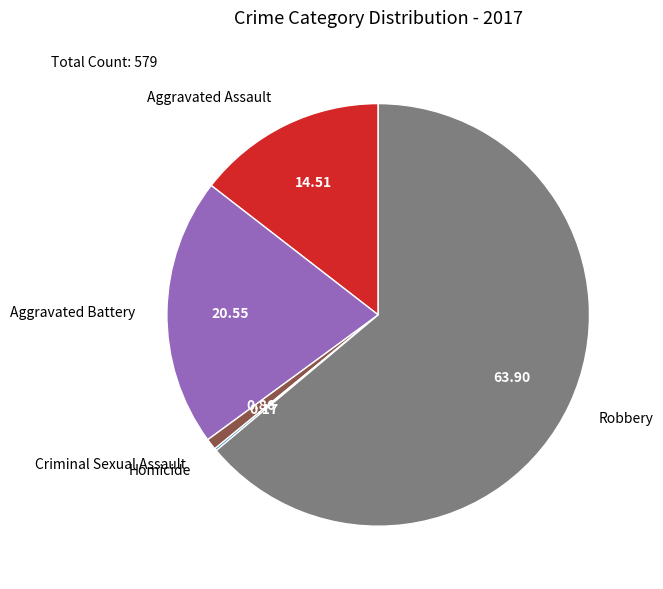

Between Robbery and Aggravated Assault, which is larger?

Robbery